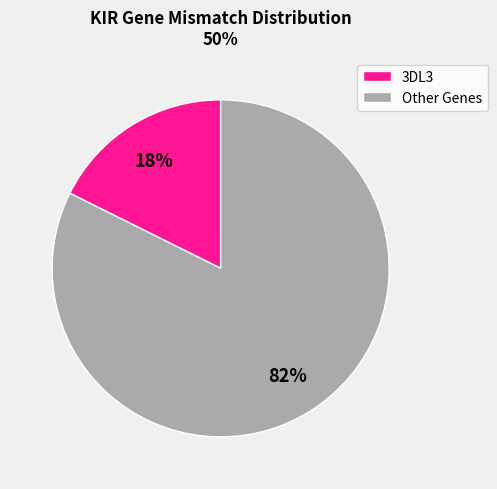

Rank the categories by value from highest to lowest.

Other Genes, 3DL3